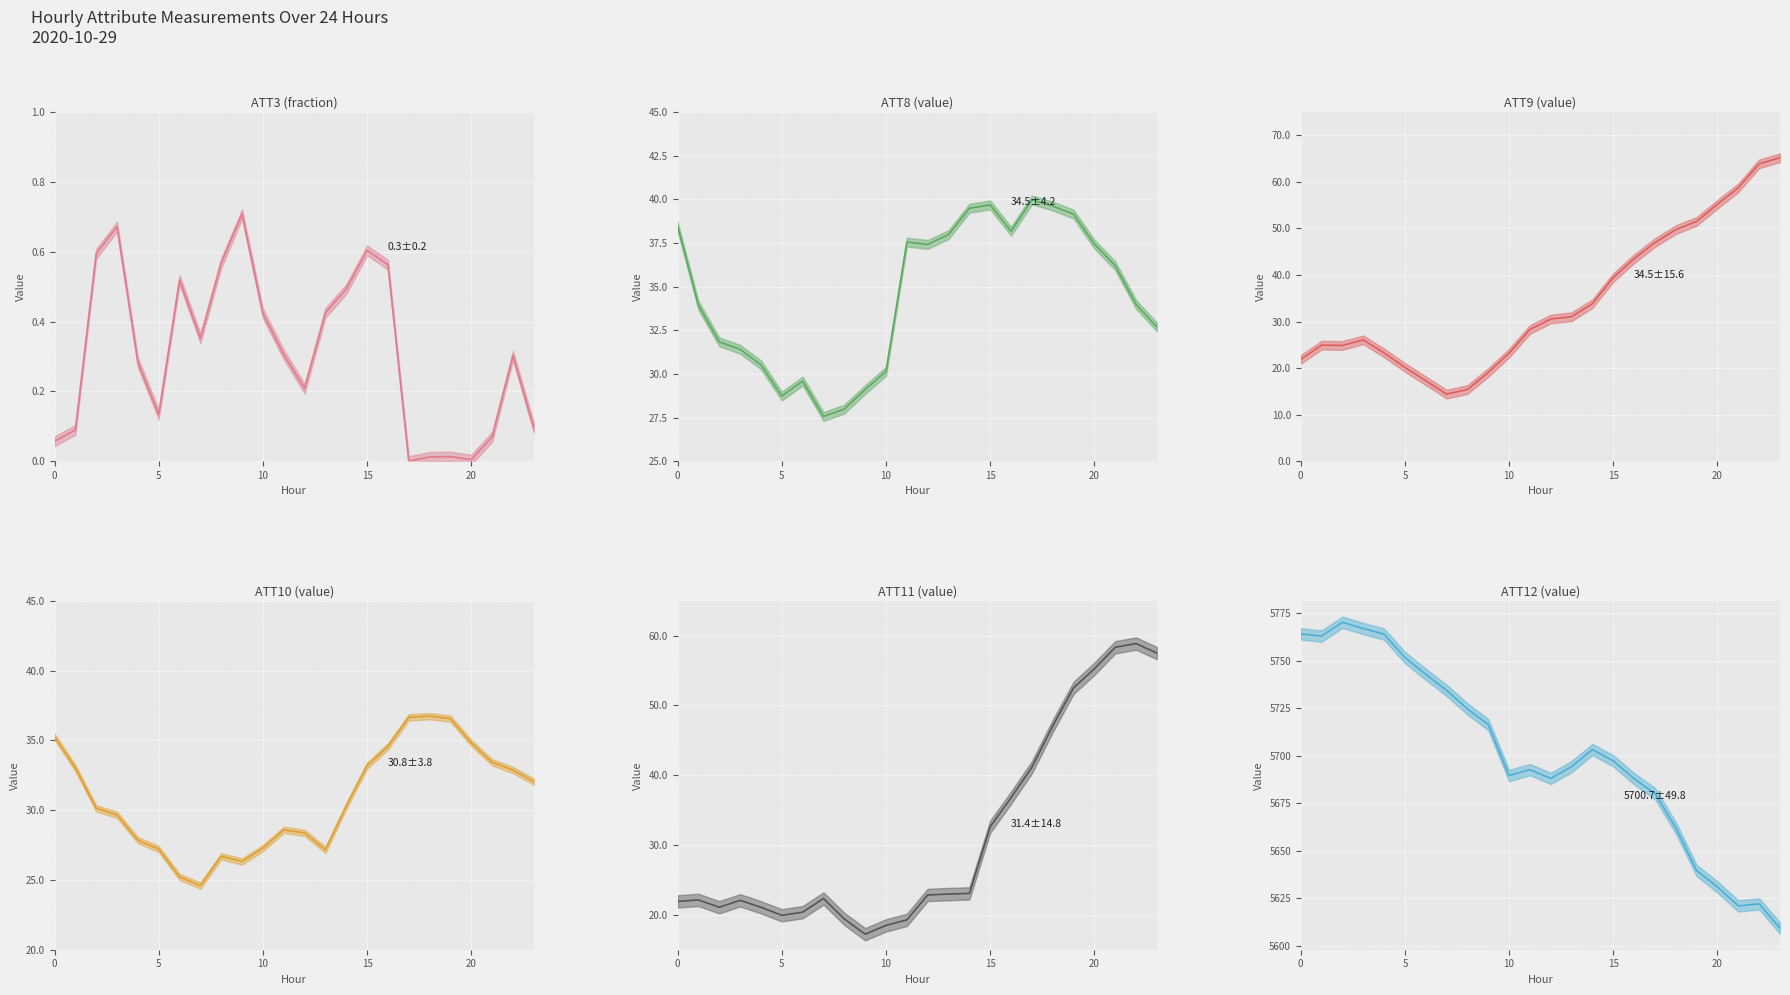

True or false: ATT9 line and ATT11 line cross at least once.

True